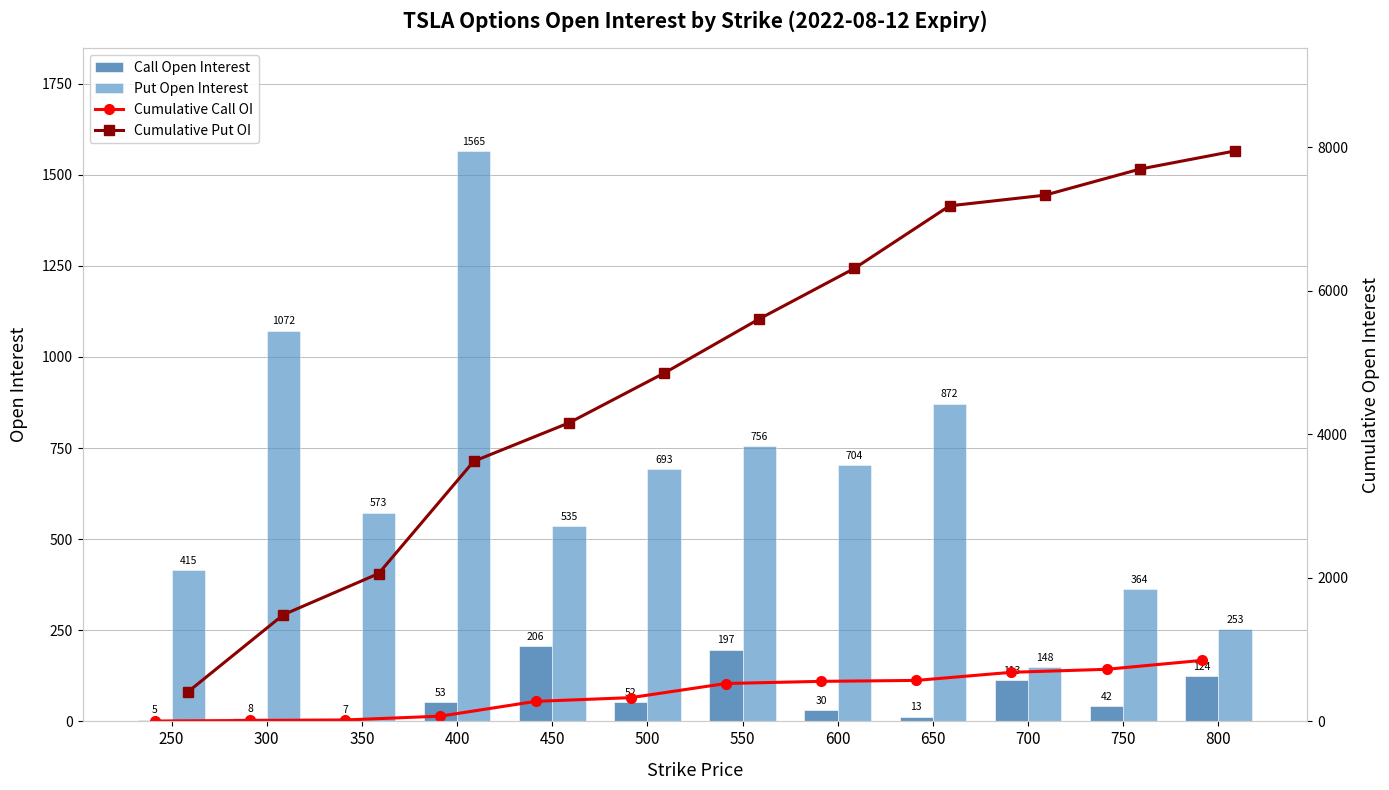

Which category has the lowest value in the Cumulative Put OI series?

250